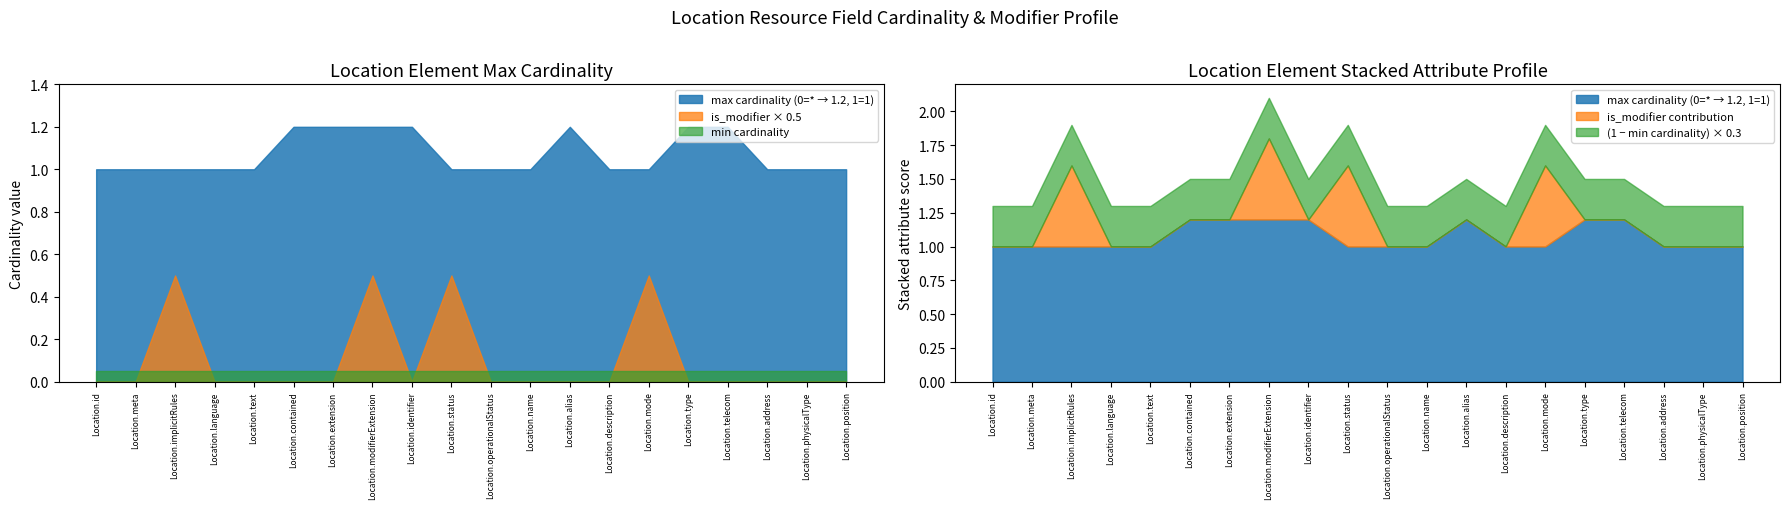

Which has a higher value, Location.extension or Location.implicitRules?

Location.extension